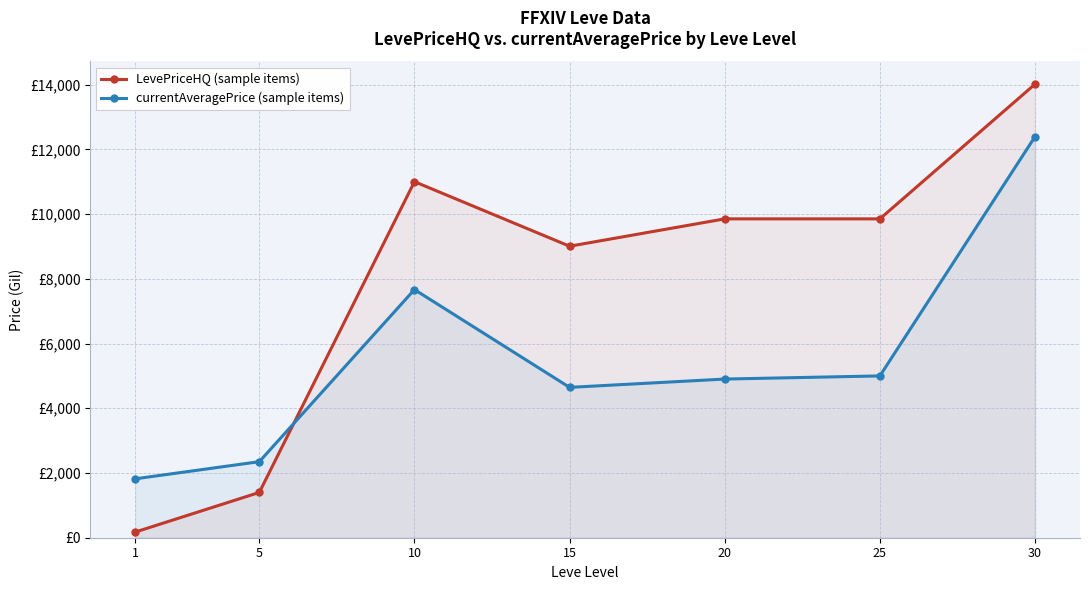

Reading right to left, what are all the values shown in this chart?

LevePriceHQ (sample items): 14015.8	9853.0	9853.0	9007.8	11002.2	1400.0	175.0
currentAveragePrice (sample items): 12392.6	5000.0	4903.0	4645.9	7667.8	2350.0	1820.0